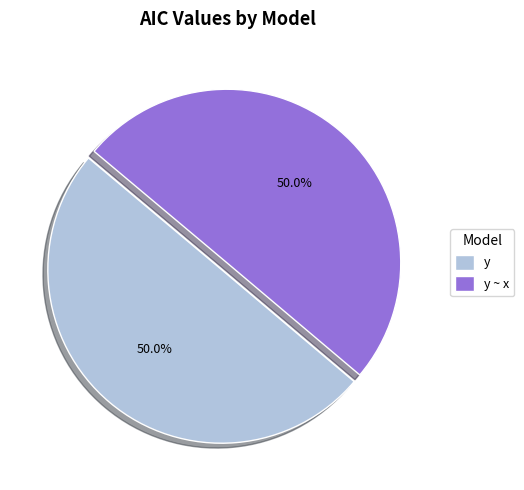

What portion of the pie excludes y ~ x?

50.0%